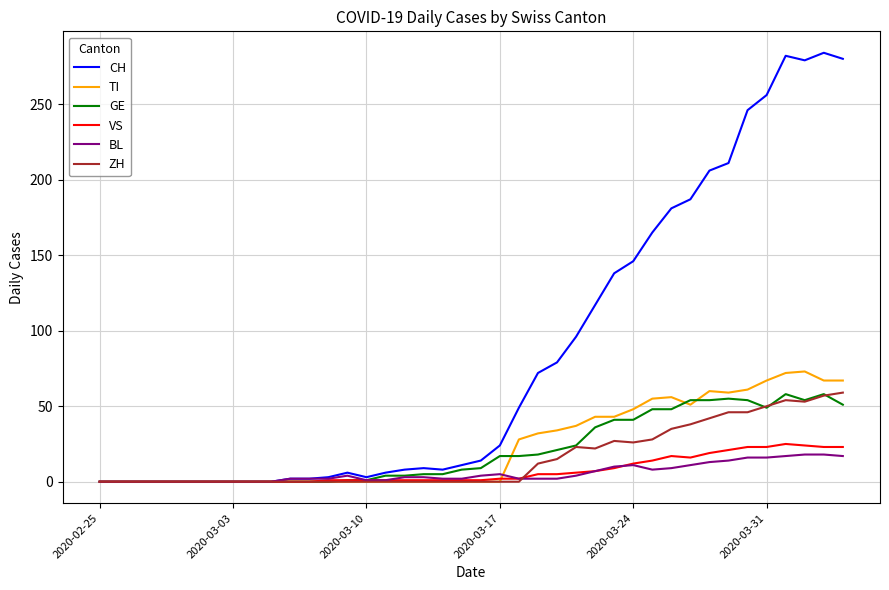

What is the highest value of the TI series?

73